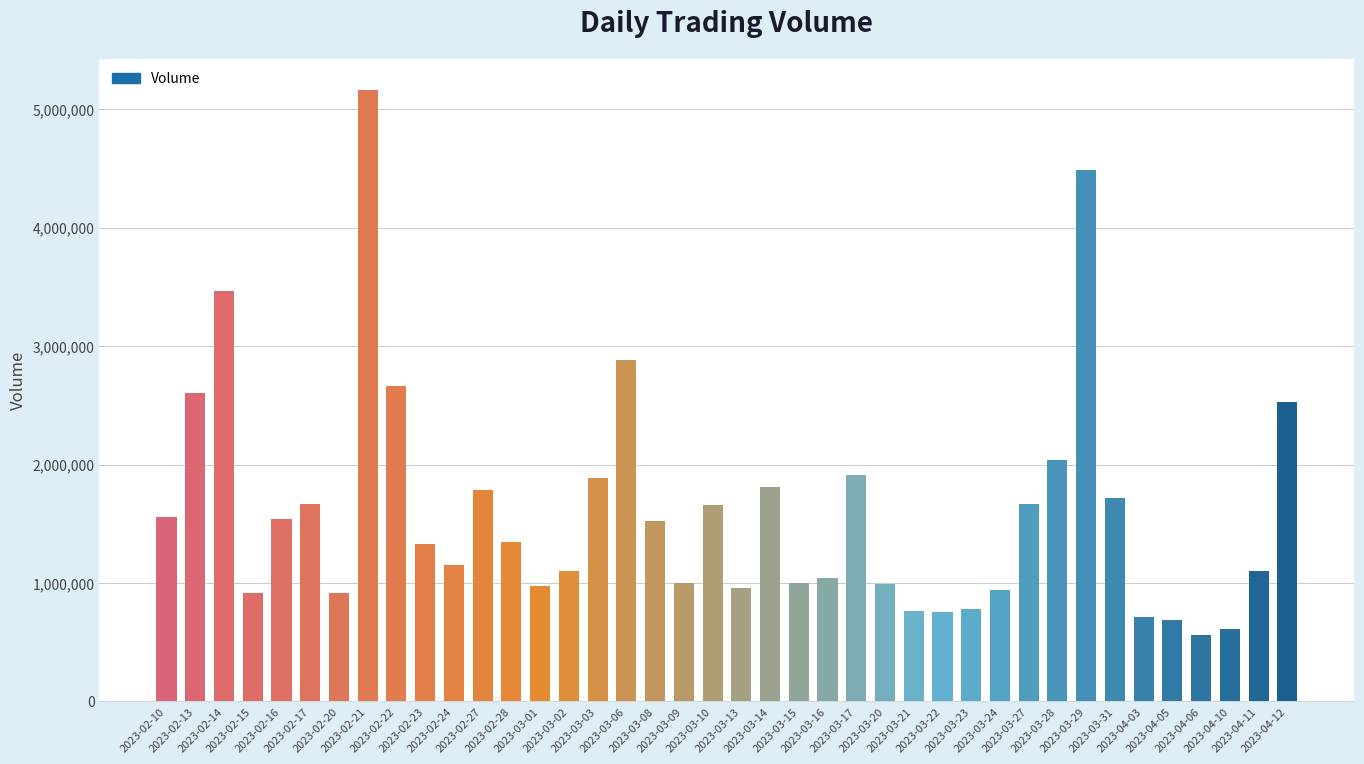

What is the change in value from 2023-02-14 to 2023-02-24?

-2312021